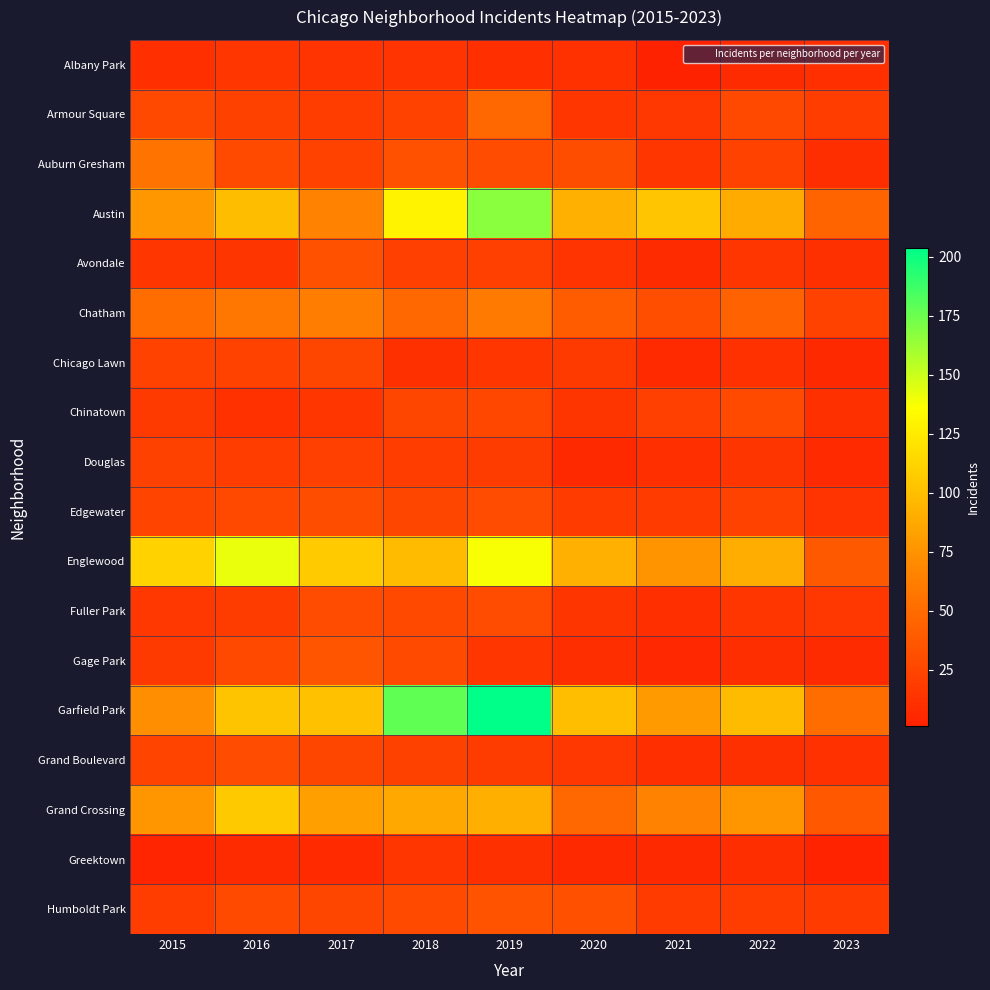

How many categories are shown in the chart?

9